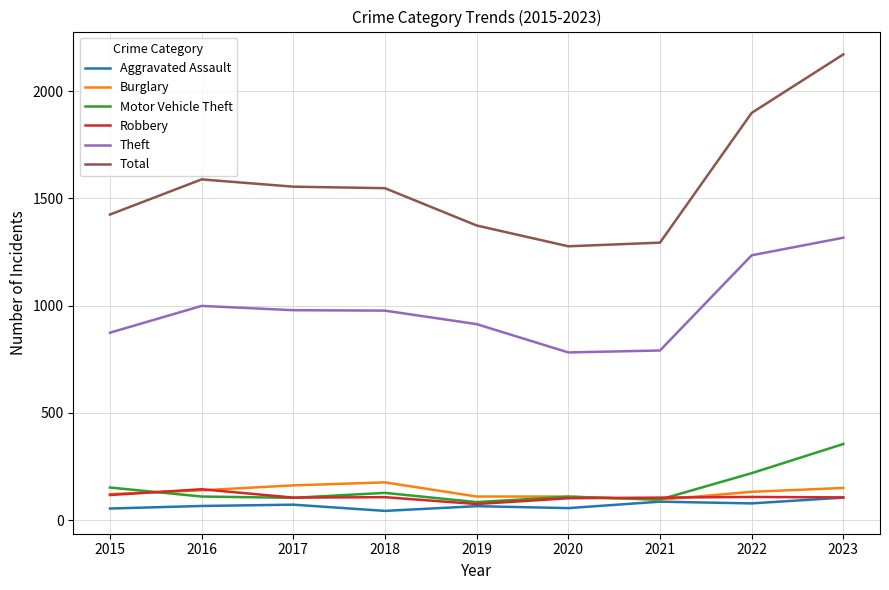

What is the difference between the highest and lowest values at 2016?

1523